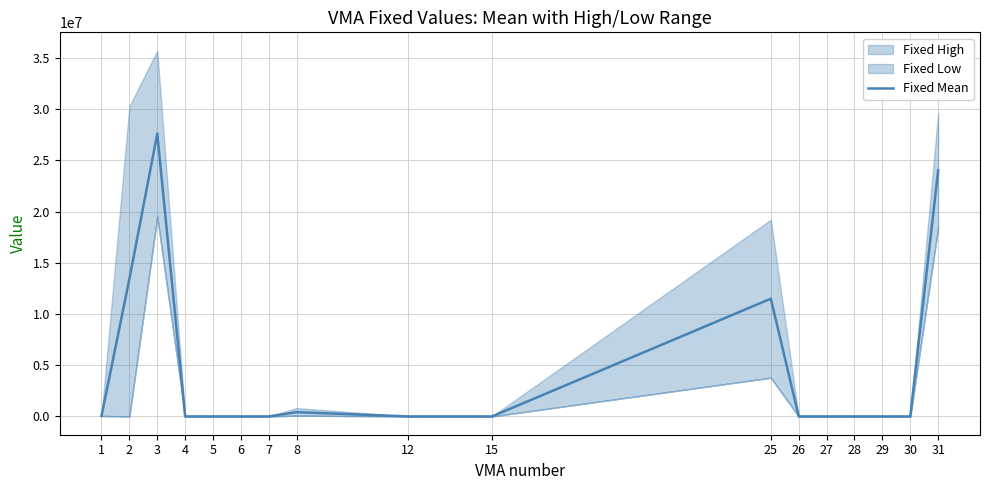

Reading right to left, list all the values displayed in this chart.

31=24018427.9	30=3.6	29=0.4	28=1.5	27=0.2	26=0.7	25=11493050.5	15=92.1	12=0.0	8=417484.5	7=83.9	6=83.9	5=1259.1	4=1888.6	3=27601904.7	2=13407827.0	1=46320.8